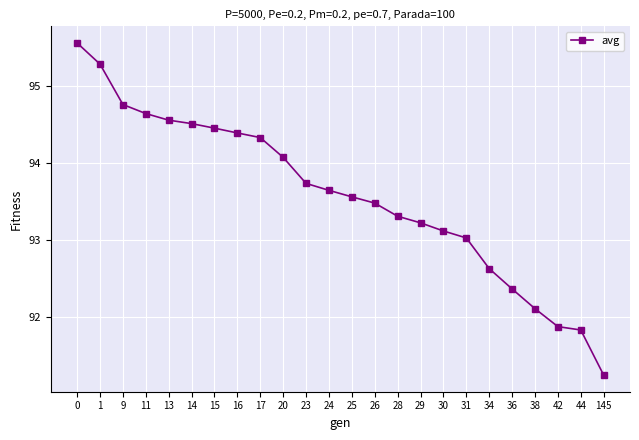

The value at 9 is 163.9. True or false?

False